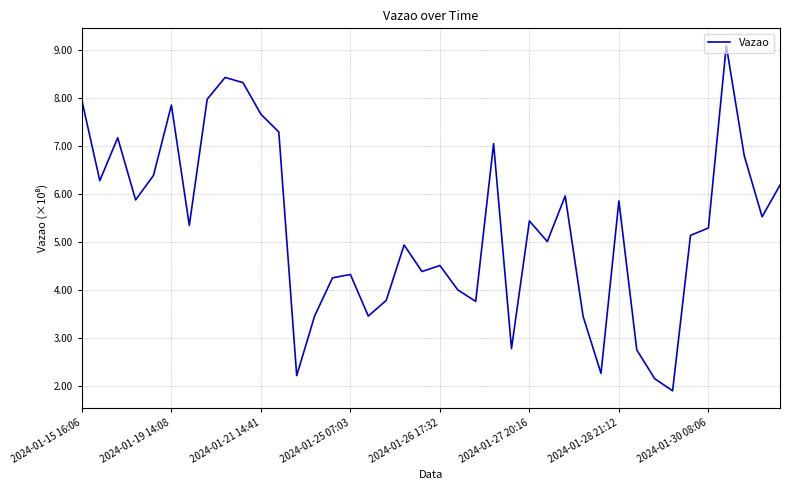

Is this an area chart (filled region under the line)?

No